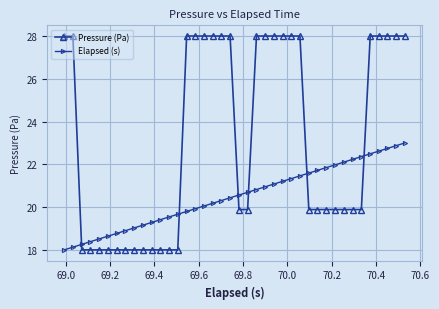

What is the value of the Elapsed (s) point at the 20th from the left?

20.4